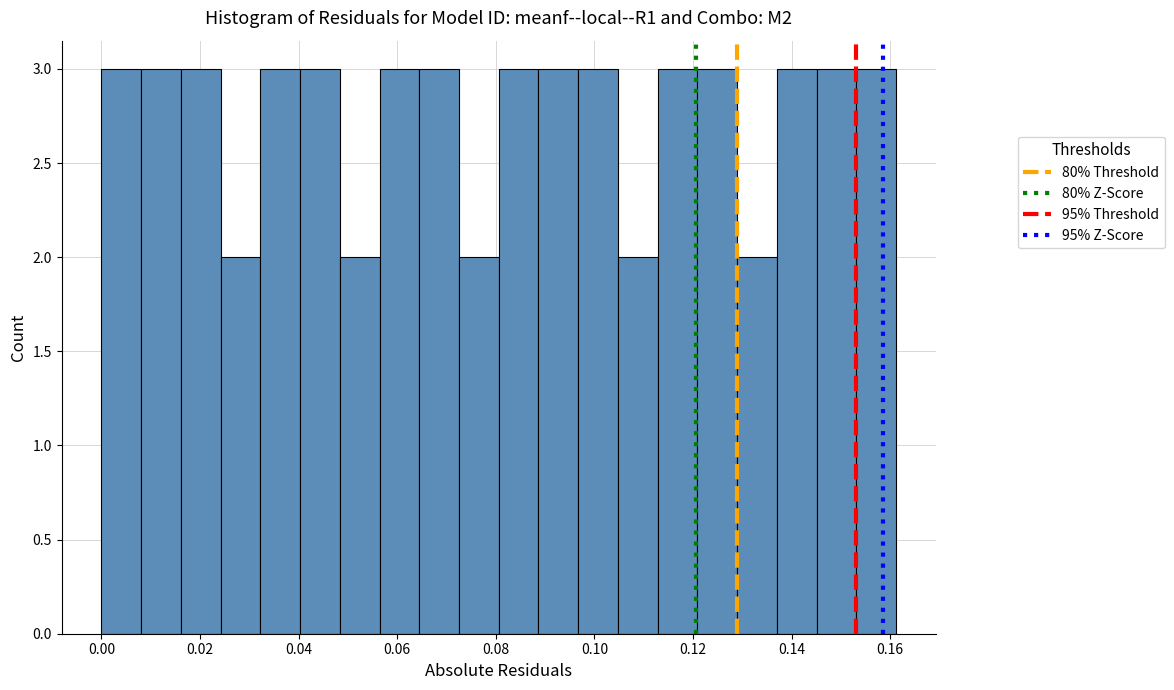

How tall is the bar that spans 0.128 to 0.138 on the x-axis? Neither the bar edges nor the heights are printed on the chart, so give them approximately, as read against the axes.

2